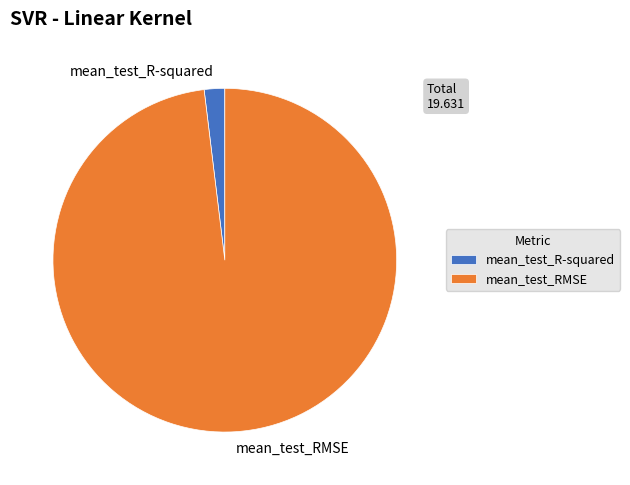

Do mean_test_R-squared and mean_test_RMSE together represent more than half of the pie?

Yes